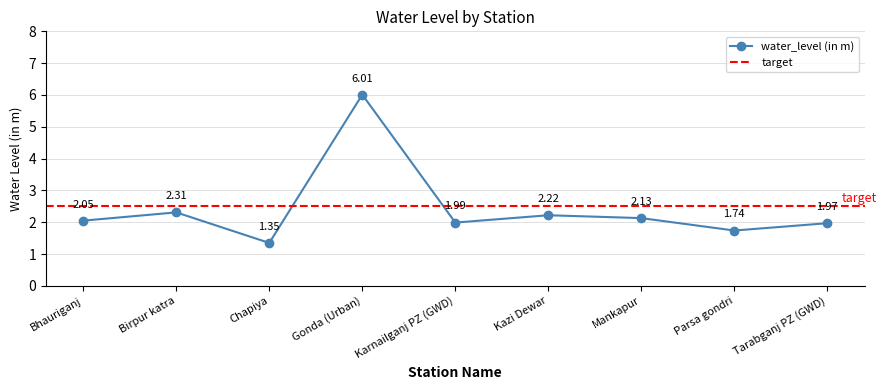

Does the chart display data point markers on the line(s)?

Yes